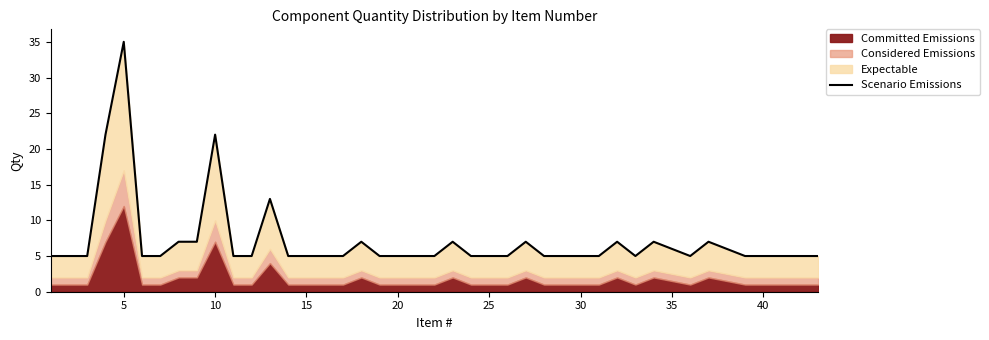

What is the difference between the second highest and minimum values?

17